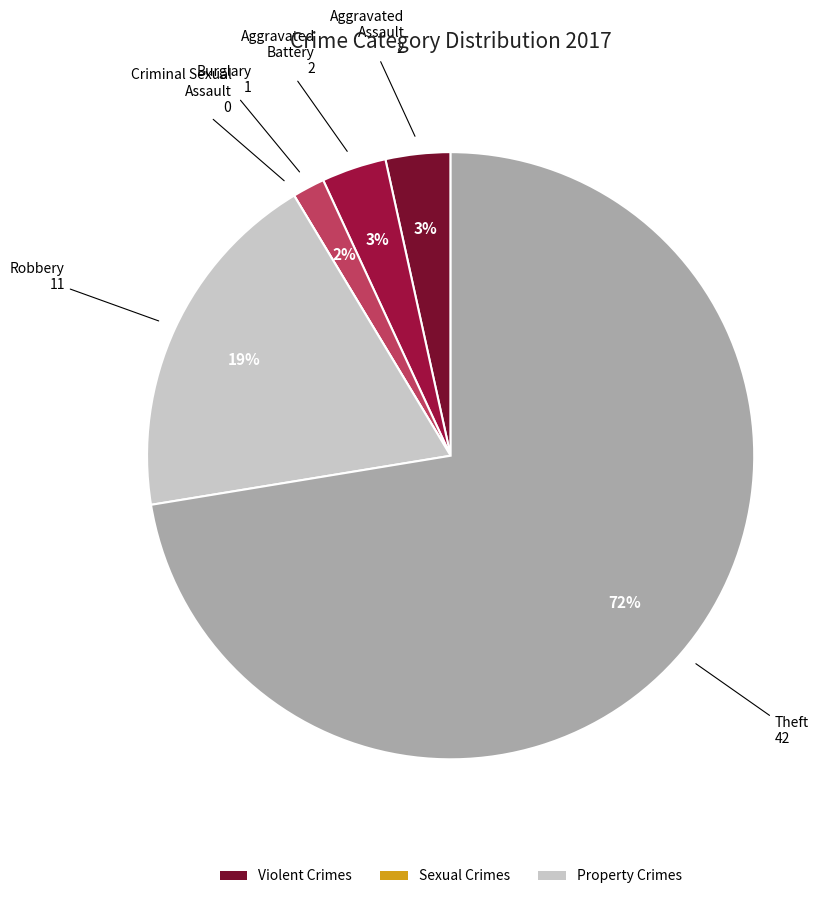

Does any single category account for the majority?

Yes